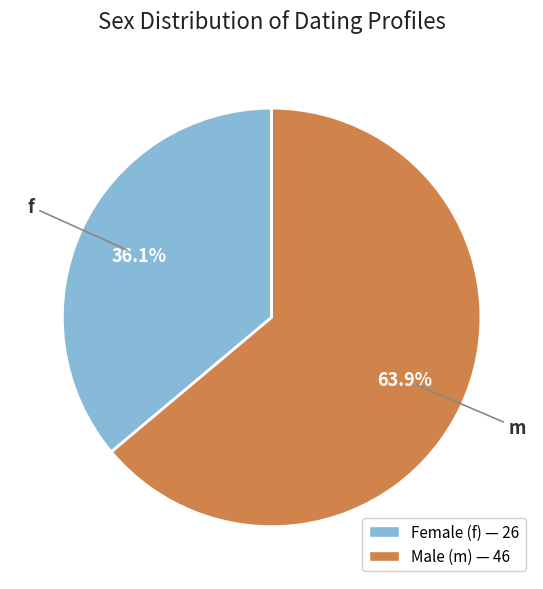

What percentage is NOT represented by m?

36.1%